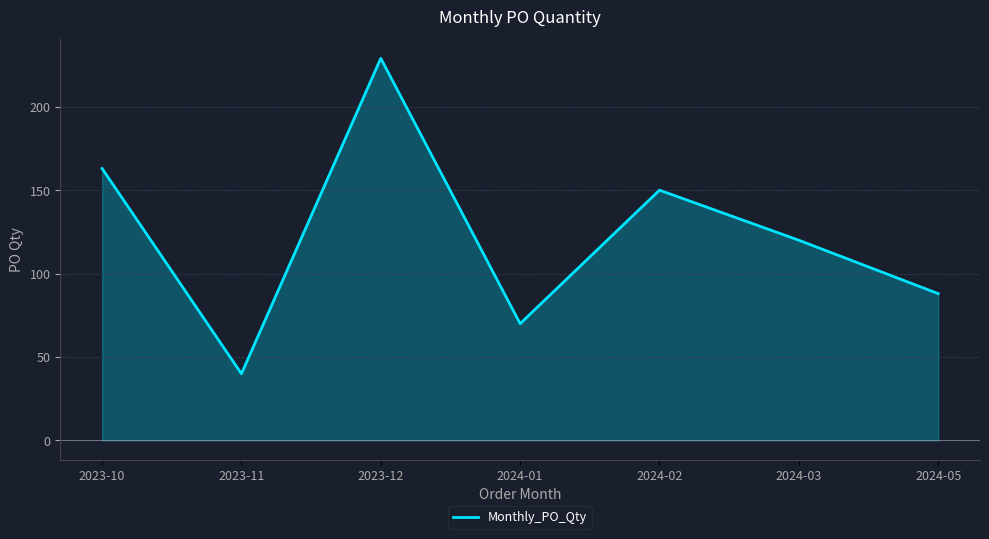

What position from the right is 2023-12?

5